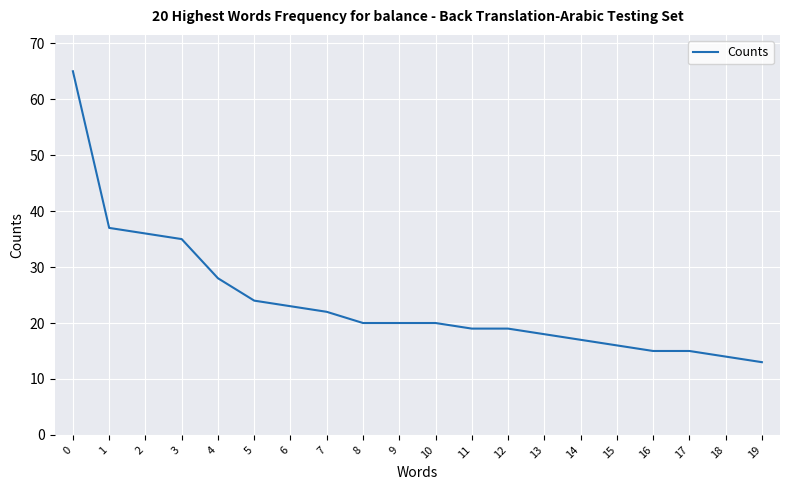

What is the ratio of the value at 10 to the value at 18?

1.4